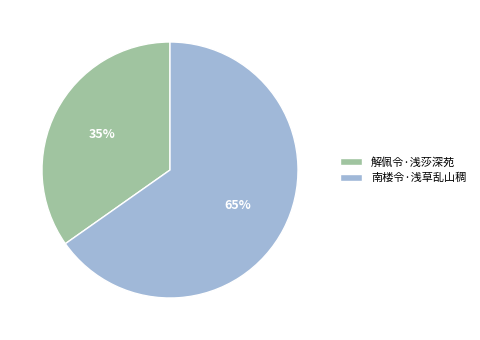

True or false: 南楼令·浅草乱山稠 accounts for 65% of the total.

True